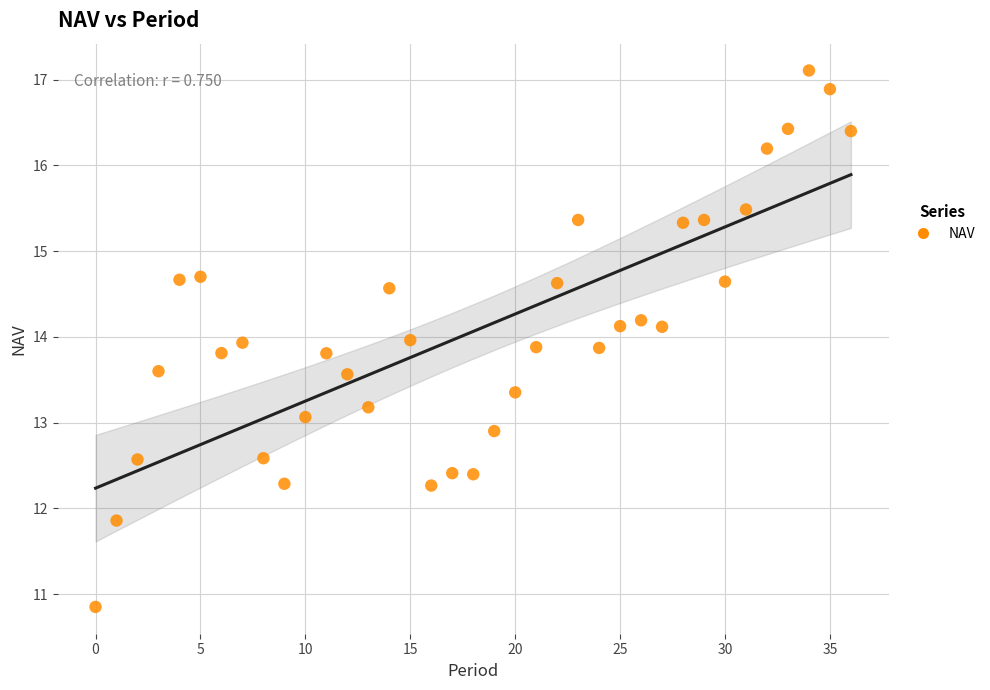

Count the number of points in this scatter plot.

37